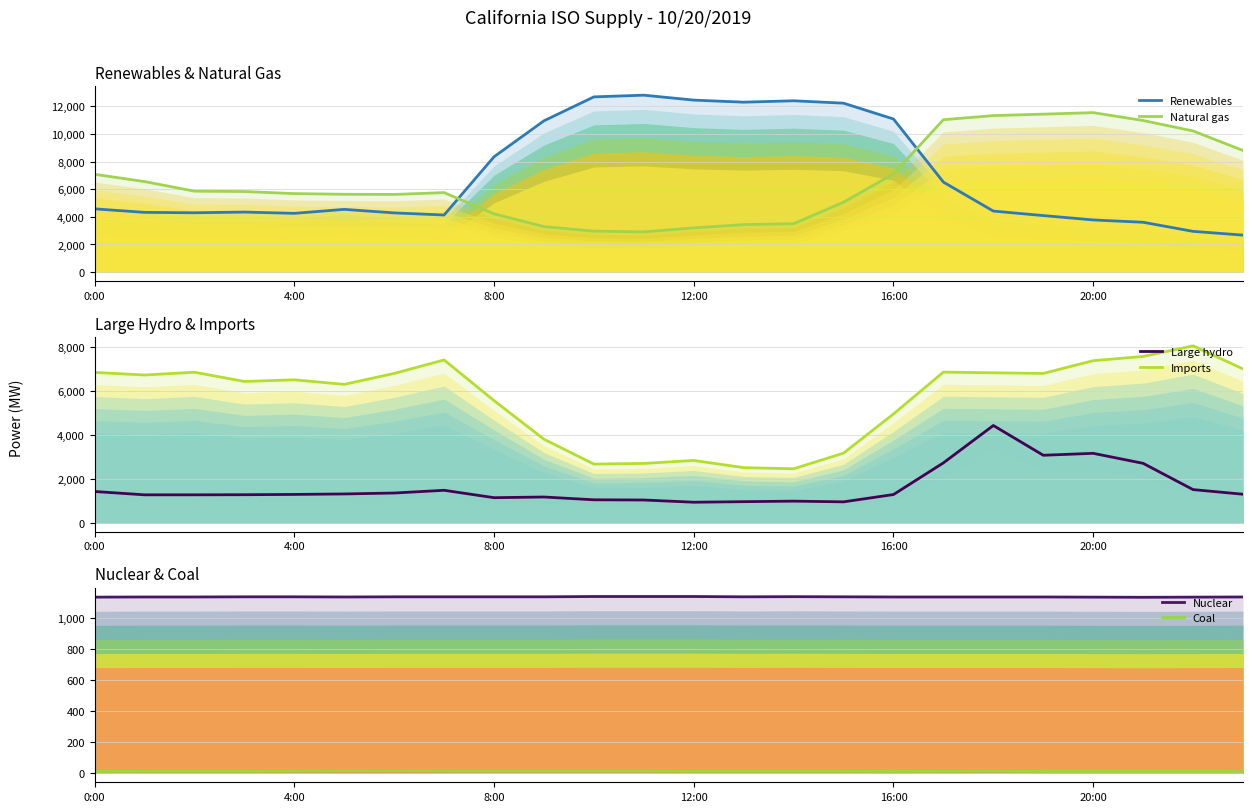

At which category does Coal reach its first local peak?

6